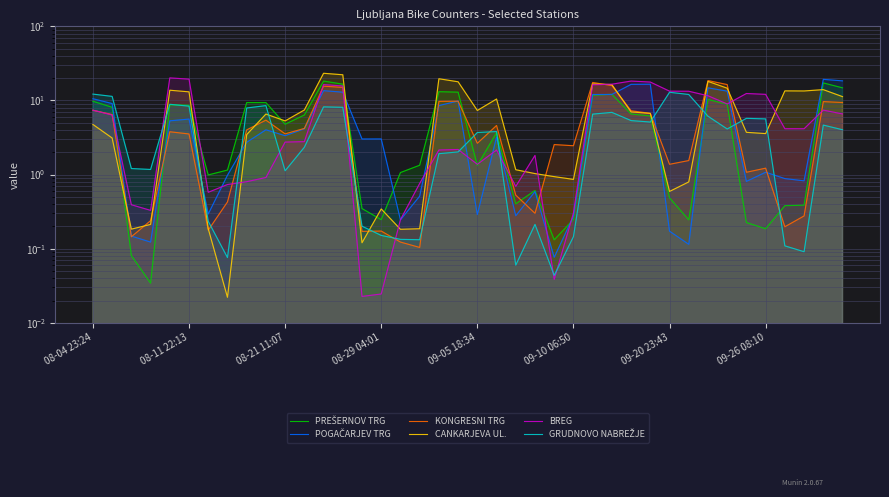

Rank the series by their maximum value, from highest to lowest.

CANKARJEVA UL., BREG, POGAČARJEV TRG, KONGRESNI TRG, PREŠERNOV TRG, GRUDNOVO NABREŽJE